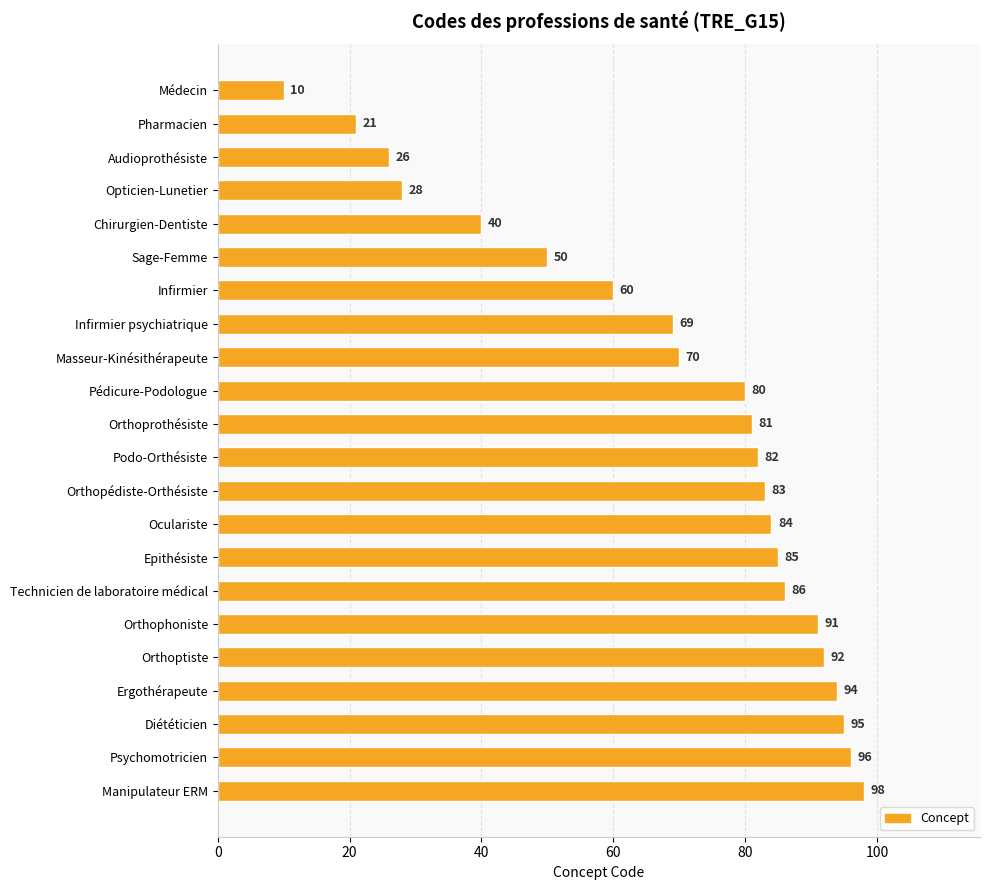

List the labels in order of value, largest first.

Manipulateur ERM, Psychomotricien, Diététicien, Ergothérapeute, Orthoptiste, Orthophoniste, Technicien de laboratoire médical, Epithésiste, Oculariste, Orthopédiste-Orthésiste, Podo-Orthésiste, Orthoprothésiste, Pédicure-Podologue, Masseur-Kinésithérapeute, Infirmier psychiatrique, Infirmier, Sage-Femme, Chirurgien-Dentiste, Opticien-Lunetier, Audioprothésiste, Pharmacien, Médecin